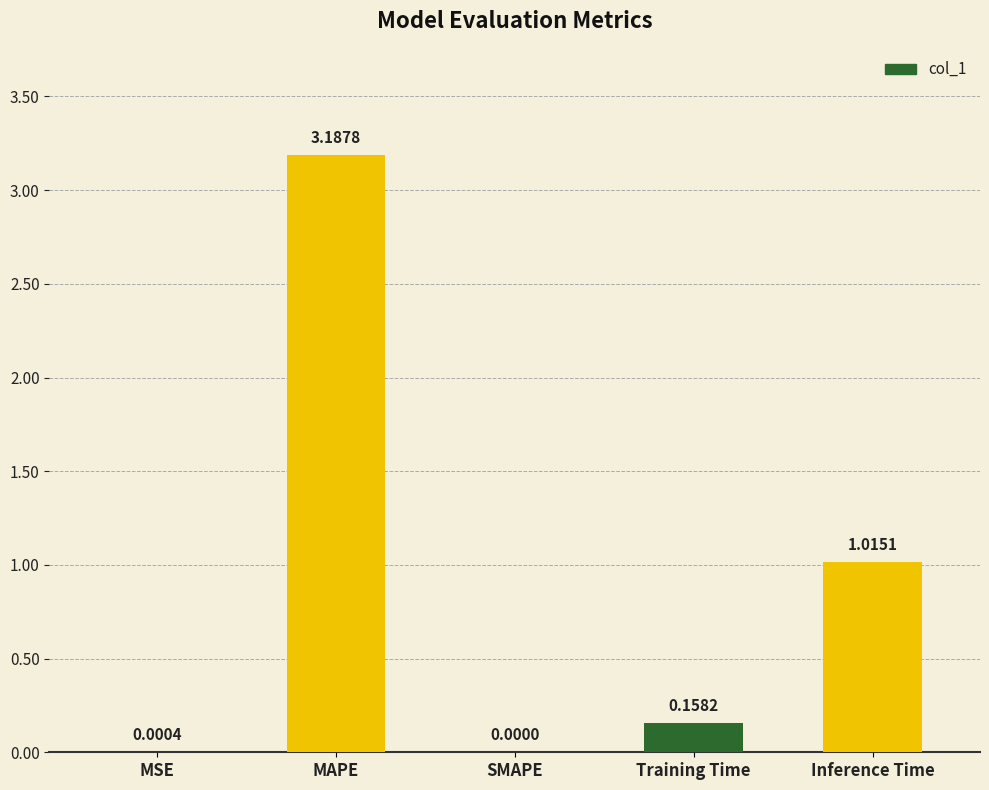

What is the sum of all values?

4.4